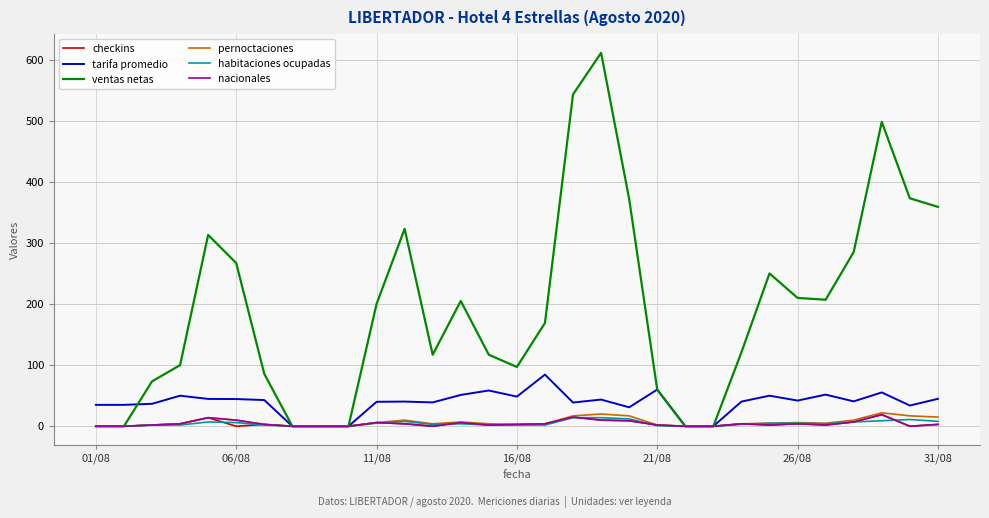

Which series has the largest range (max minus min)?

ventas netas